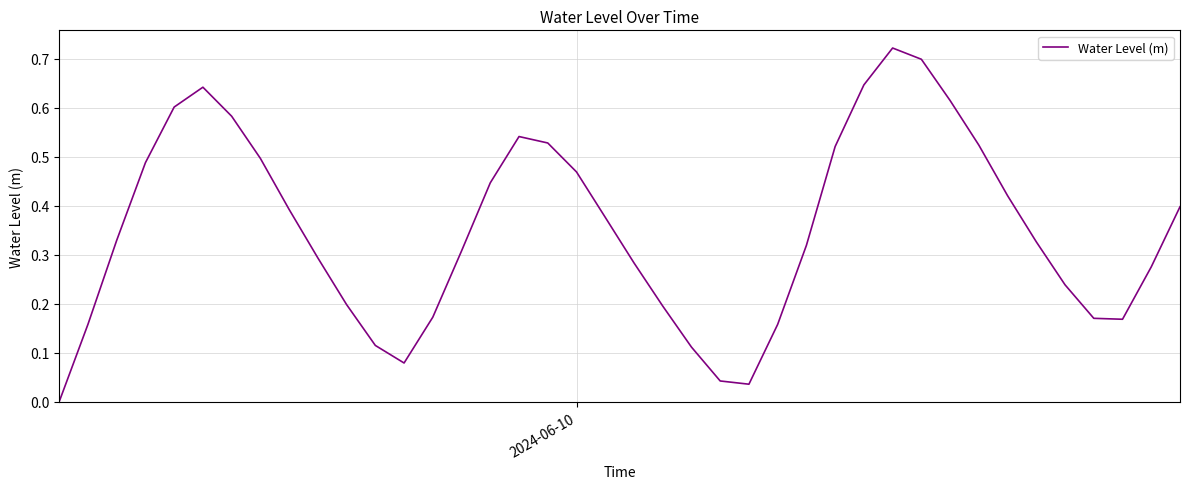

Does the chart display data point markers on the line(s)?

No